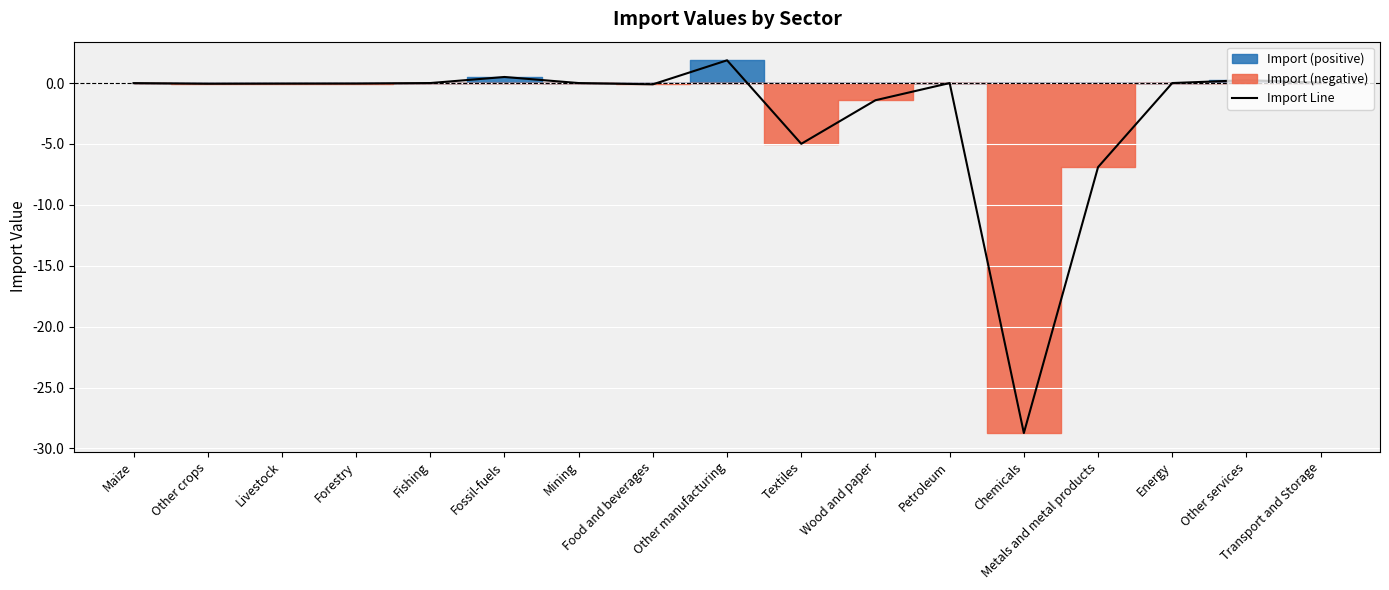

Is it true that Import Line equals 0.0 at Fishing?

True